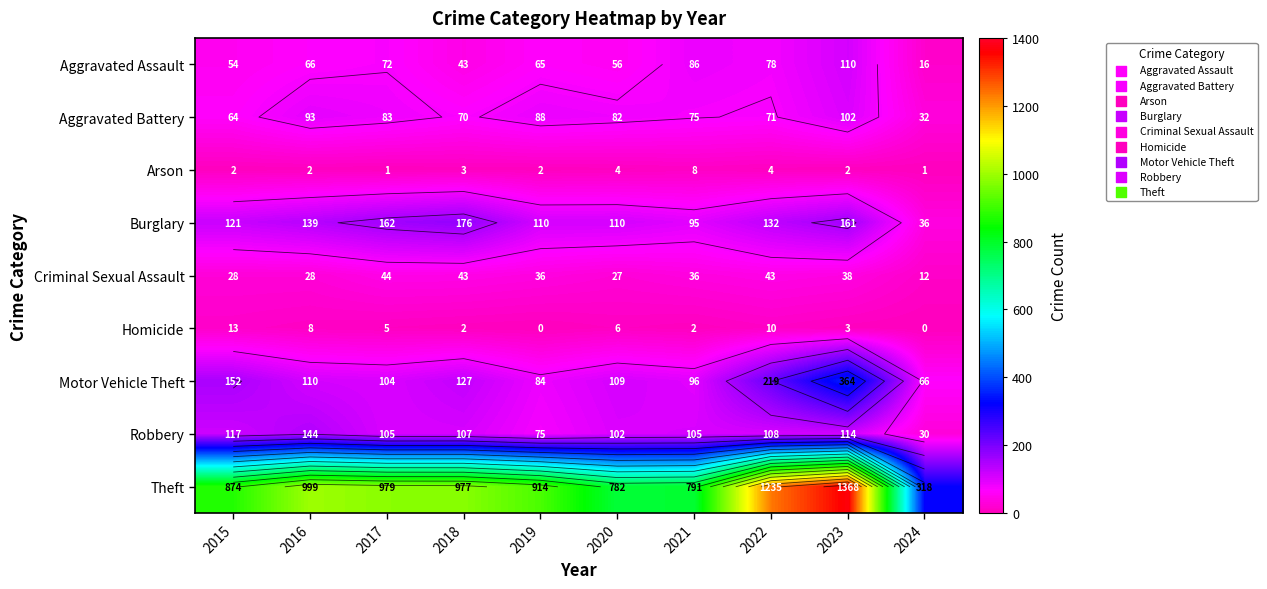

Is it true that Theft equals 1486 at 2018?

False